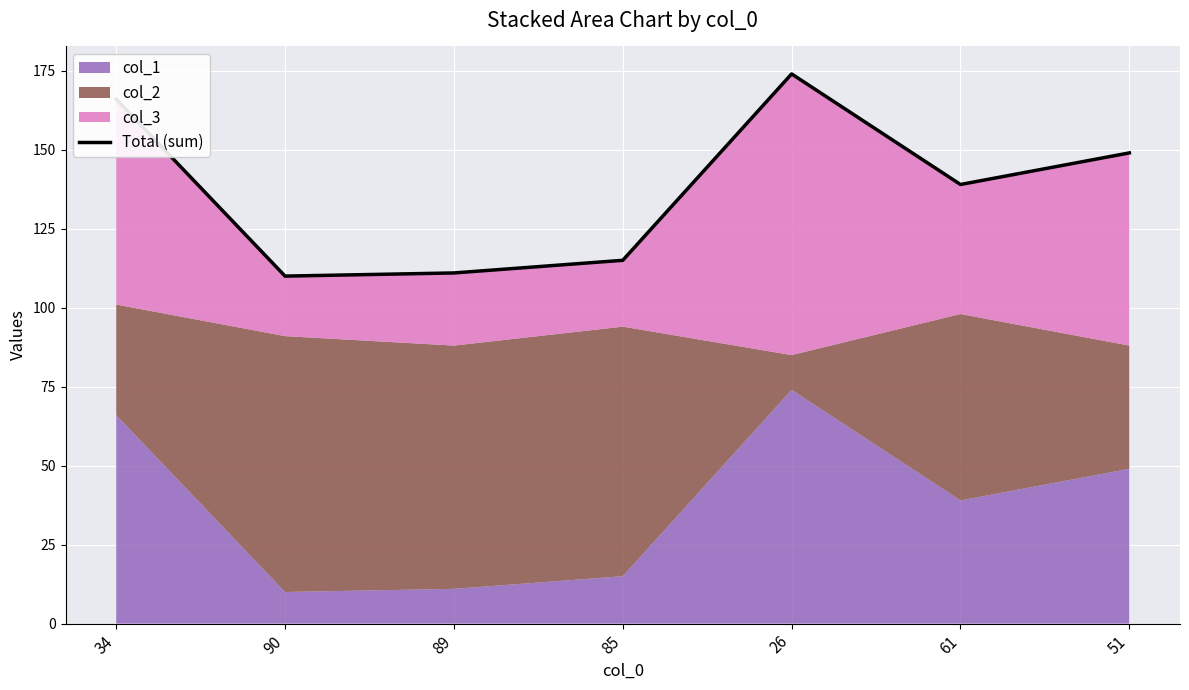

Rank the categories by value from highest to lowest.

26, 34, 51, 61, 85, 89, 90